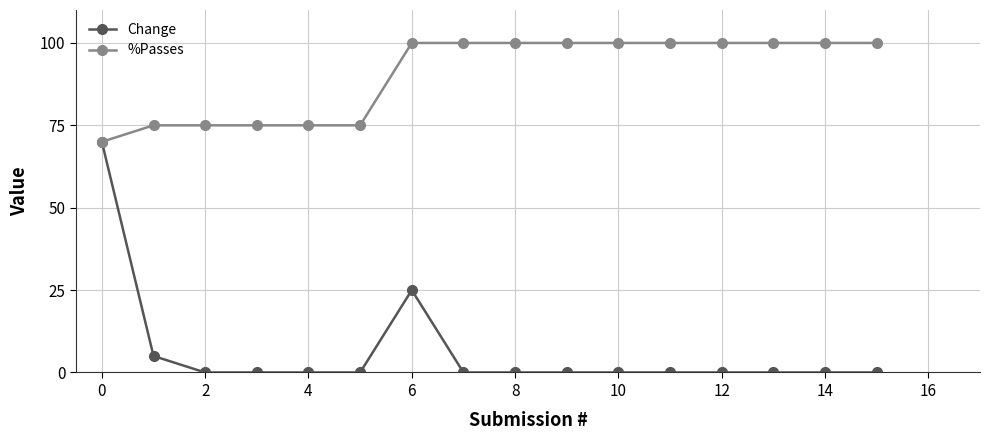

What is the value of the %Passes point at the 10th from the left?

100